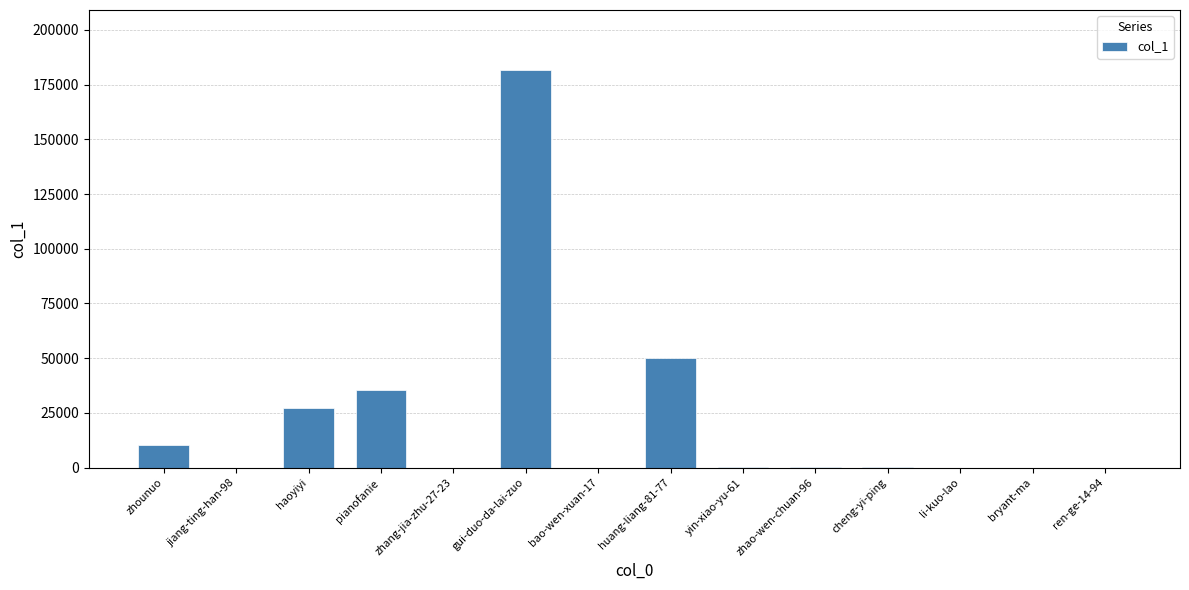

Which label corresponds to the largest value in the chart?

gui-duo-da-lai-zuo